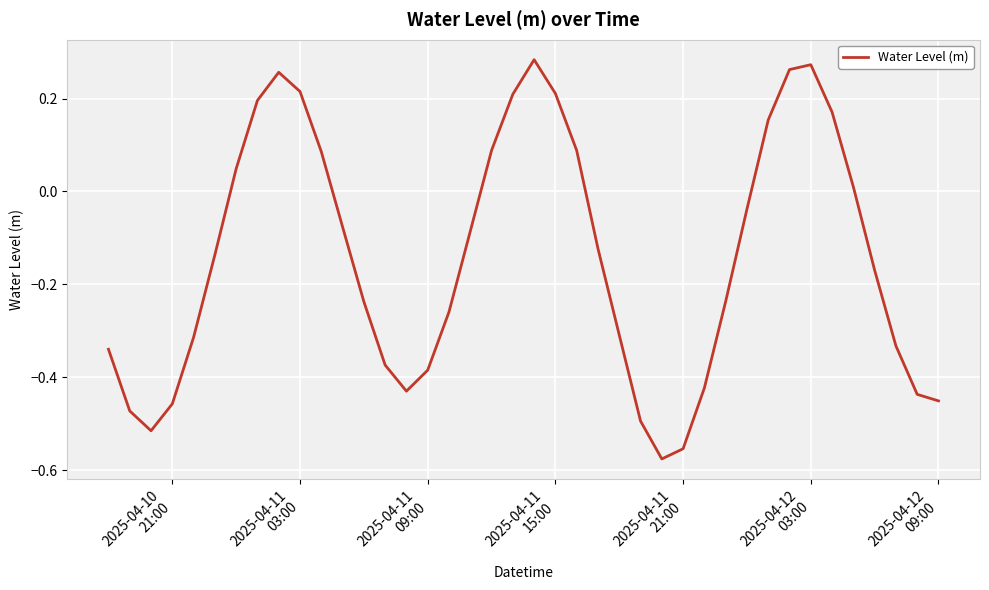

True or false: the data has more than 2 interior local peaks.

True